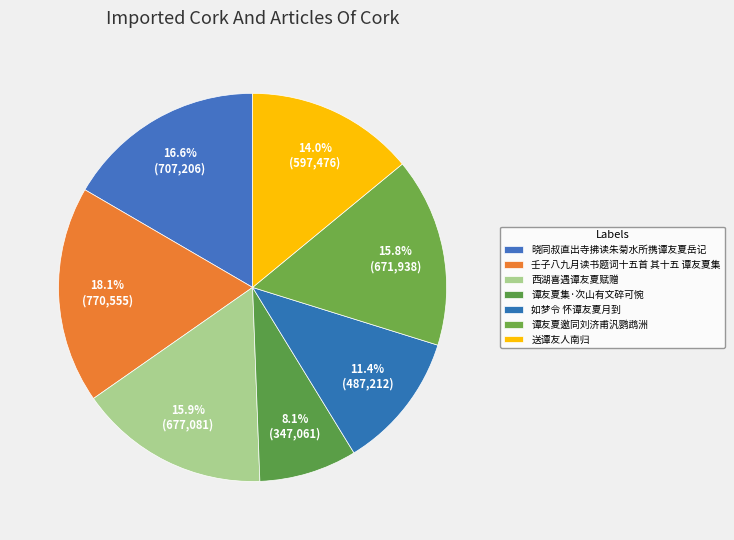

To the nearest percent, what is the average slice percentage?

14%